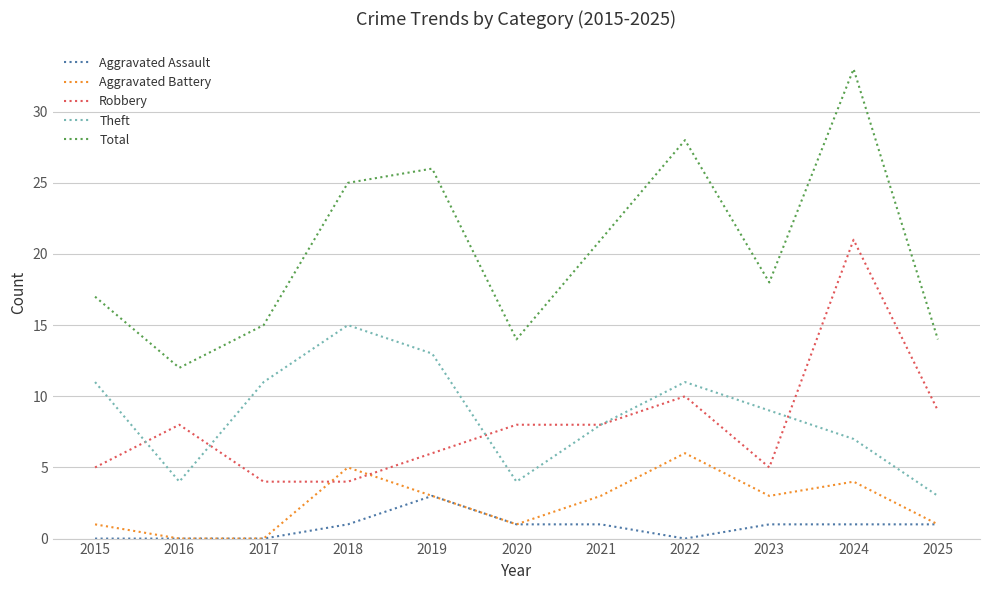

Which series changed the most between 2017 and 2019?

Total